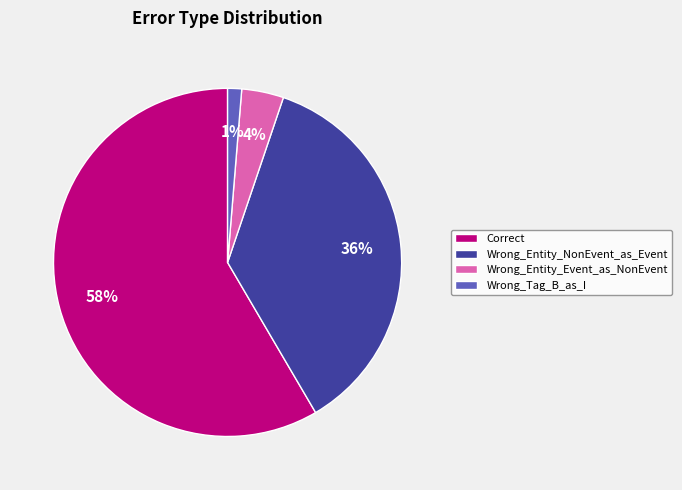

Which slice is the smallest?

Wrong_Tag_B_as_I